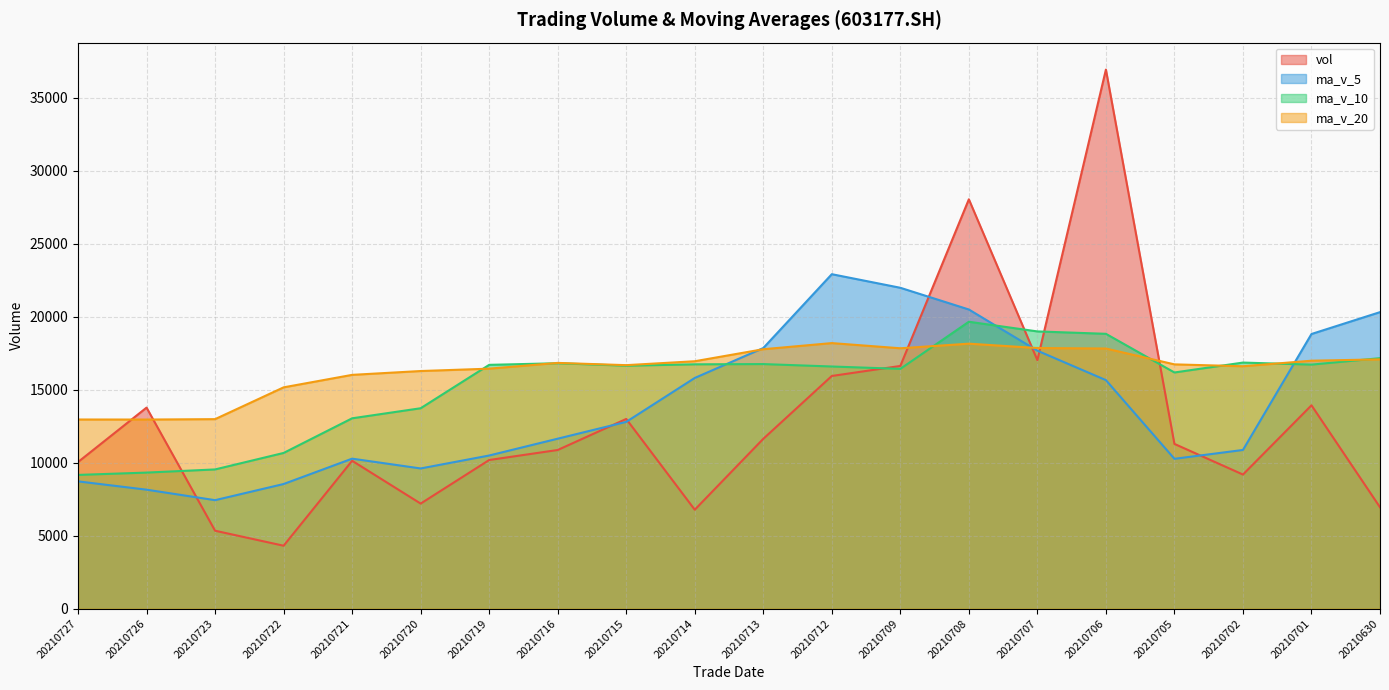

Reading right to left, what are all the values shown in this chart?

vol: 6949.0	13936.0	9191.0	11291.0	36947.0	17031.0	28056.0	16634.0	15947.0	11639.0	6780.0	13002.0	10874.0	10187.0	7201.0	10134.8	4313.0	5340.8	13779.0	10049.0
ma_v_5: 20322.4	18823.6	10876.6	10269.2	15662.8	17679.2	20503.2	21991.8	22923.0	17861.4	15811.2	12800.4	11648.4	10496.4	9608.8	10279.8	8542.0	7435.3	8153.7	8723.3
ma_v_10: 17168.0	16724.9	16865.5	16186.1	18836.7	19000.8	19663.4	16434.2	16596.1	16762.1	16745.2	16651.8	16820.1	16709.7	13735.1	13045.5	10671.2	9541.9	9325.1	9166.1
ma_v_20: 17084.4	16993.6	16613.0	16742.4	17828.3	17862.4	18160.6	17845.6	18200.4	17780.4	16956.6	16688.3	16842.8	16447.9	16285.9	16023.1	15167.3	12988.0	12960.6	12964.1